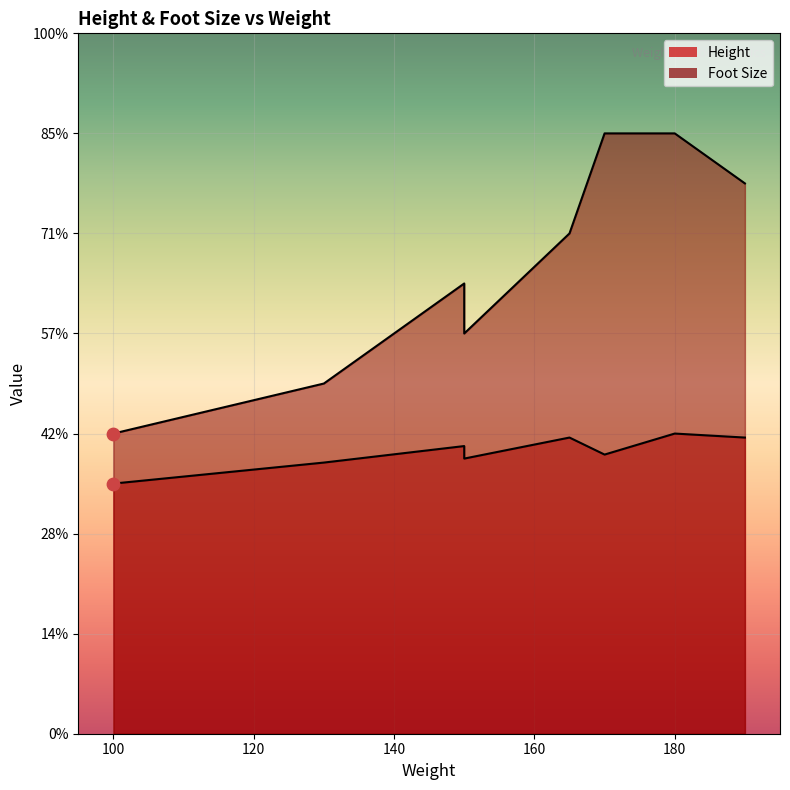

What is the total value across all series at 165?

15.9